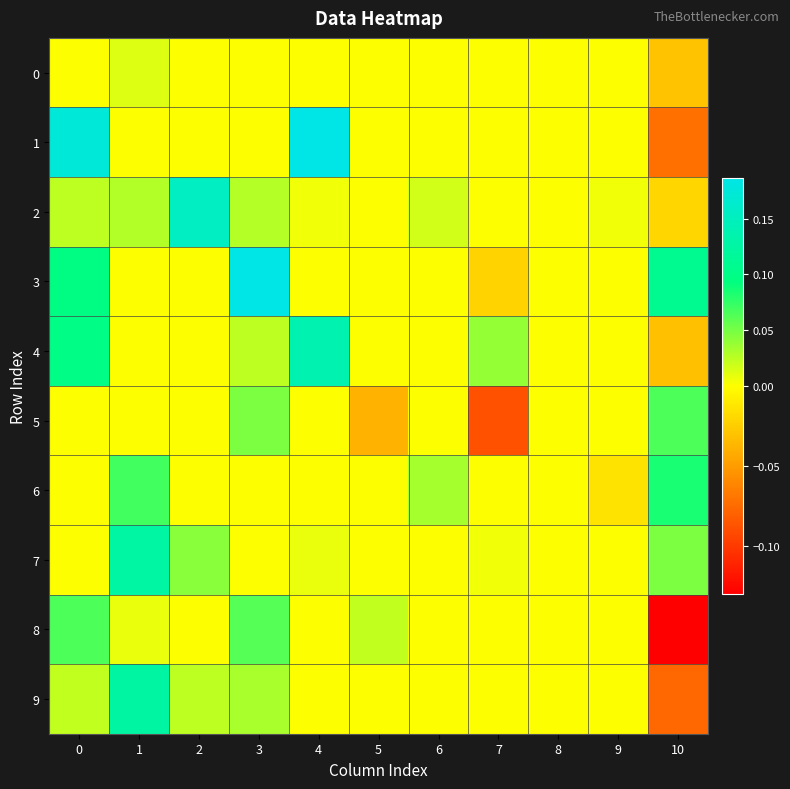

What is the minimum value shown in the chart?

-0.1